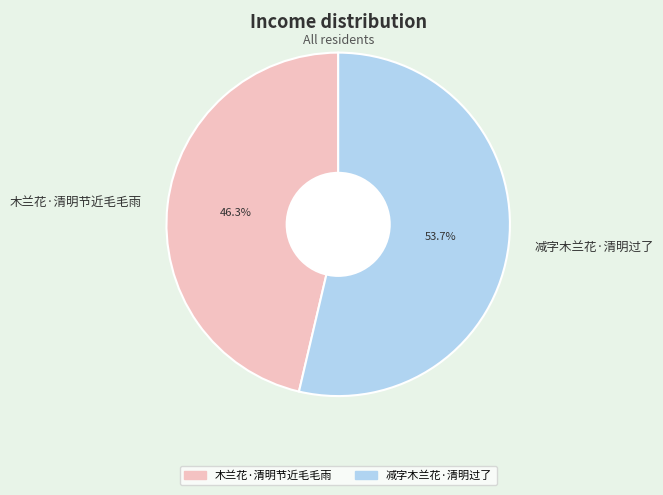

What is the ratio of the value at 减字木兰花·清明过了 to the value at 木兰花·清明节近毛毛雨?

1.2